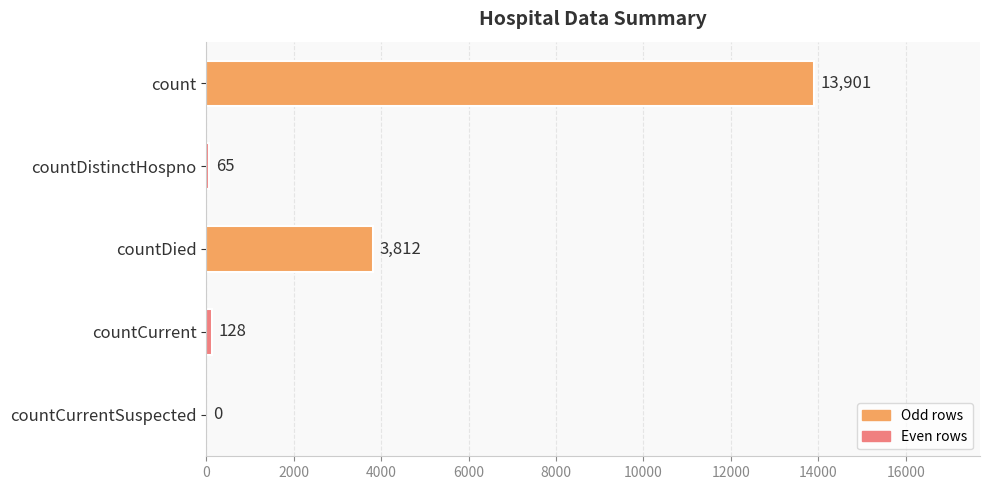

True or false: the data shows 3812 at countDied.

True